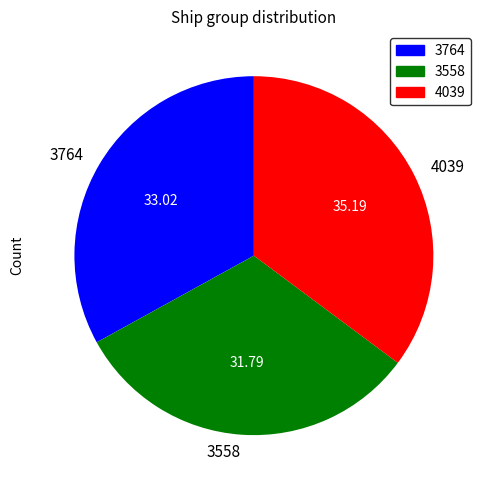

Rank the categories by value from lowest to highest.

3558, 3764, 4039